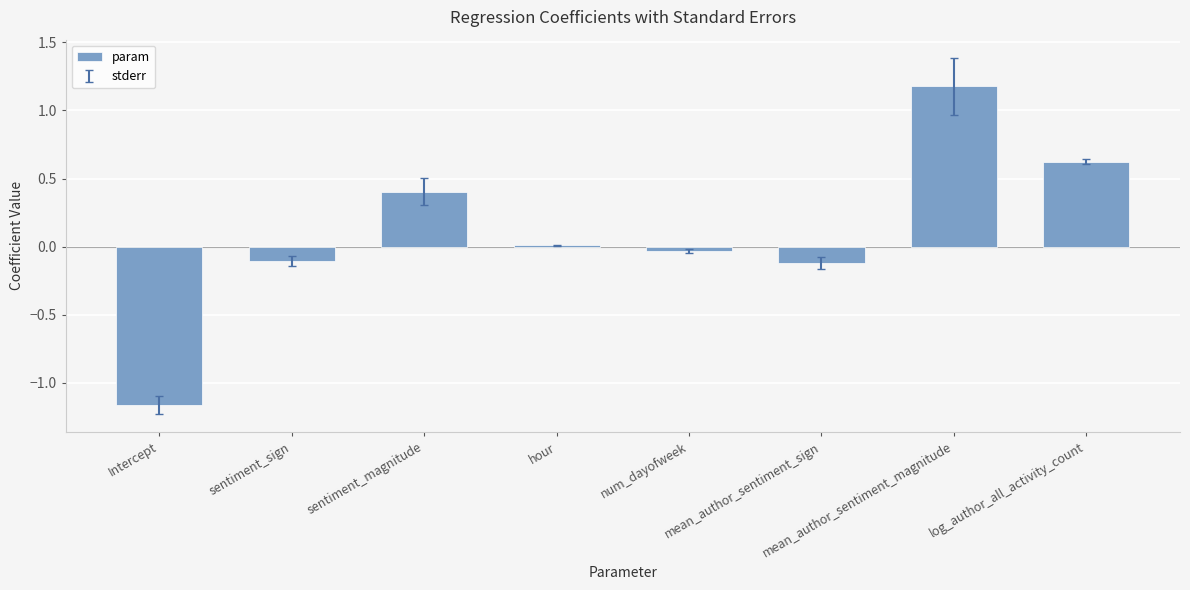

Which category has the highest value across all series?

mean_author_sentiment_magnitude